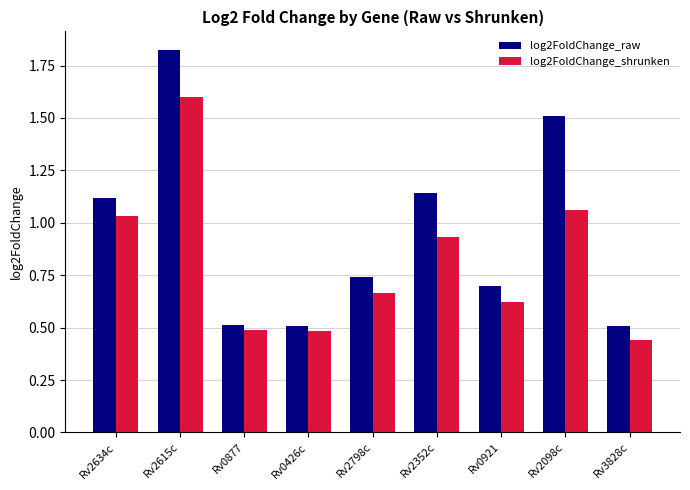

The log2FoldChange_shrunken series shows 0.5 at Rv0426c. True or false?

True